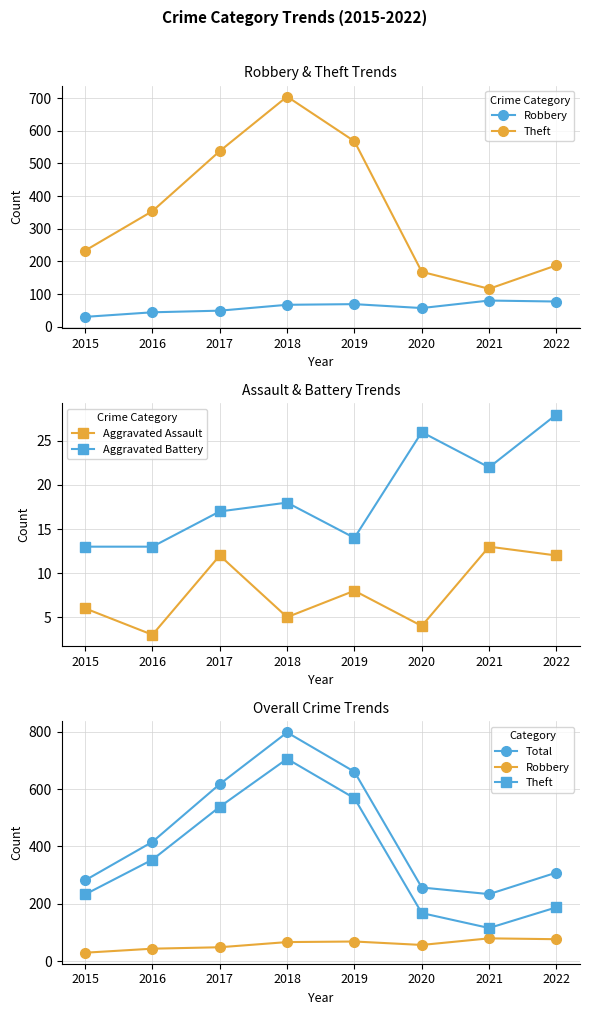

Rank the categories by Total value from lowest to highest.

2021, 2020, 2015, 2022, 2016, 2017, 2019, 2018